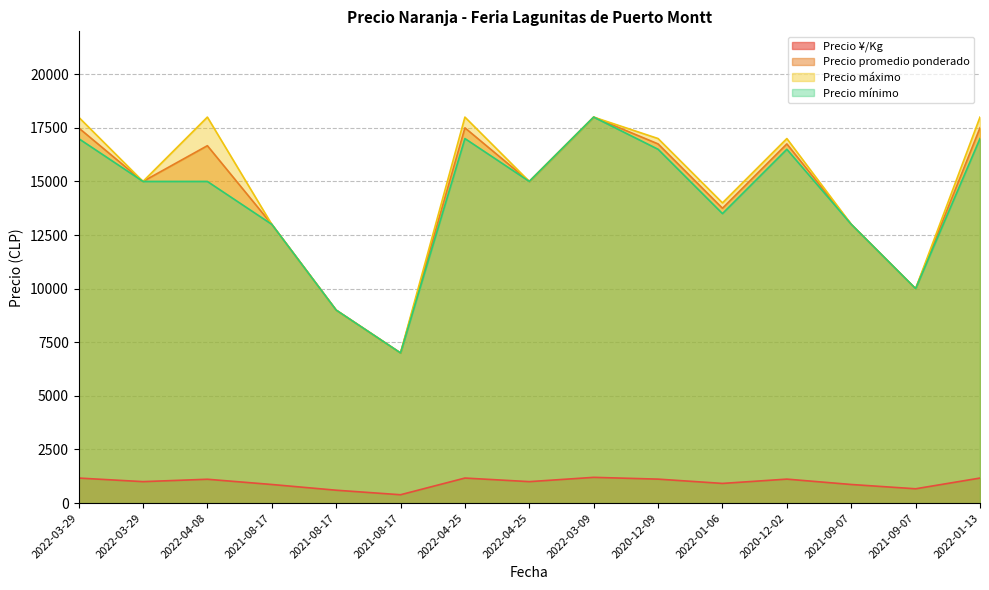

The value of Precio máximo at 2020-12-09 is 17000. True or false?

True